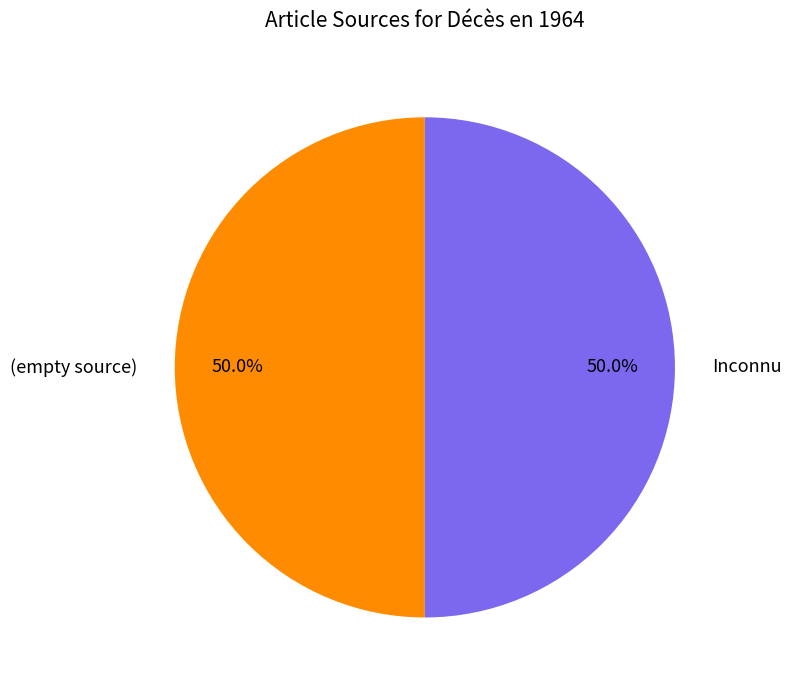

What is the total percentage of (empty source) and Inconnu?

100.0%